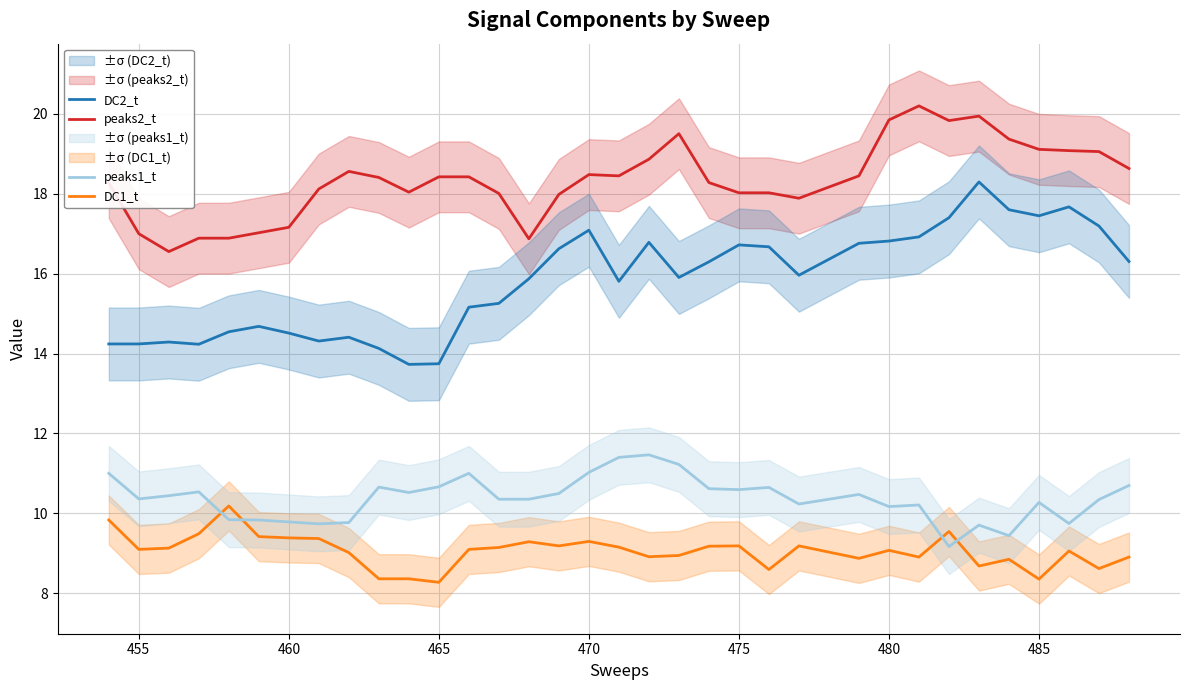

True or false: DC2_t and peaks1_t cross at least once.

False